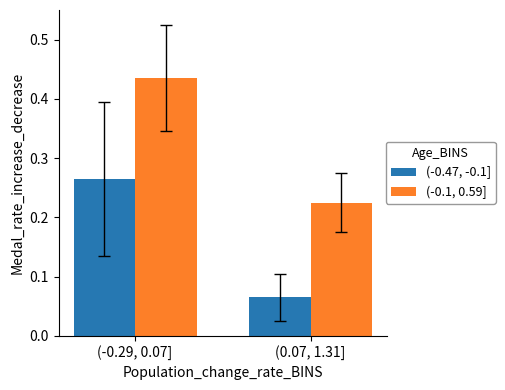

Which series has the largest range (max minus min)?

(-0.1, 0.59]